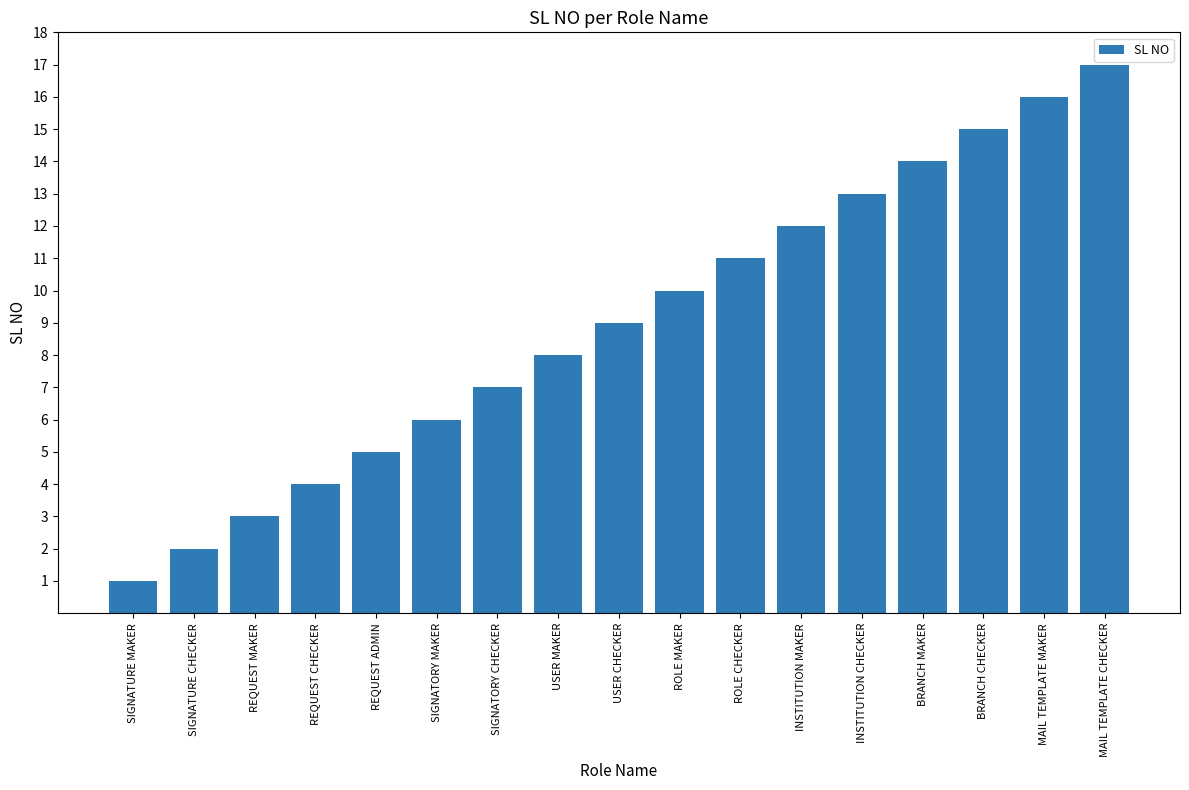

At which category does the chart reach its minimum across all series?

SIGNATURE MAKER